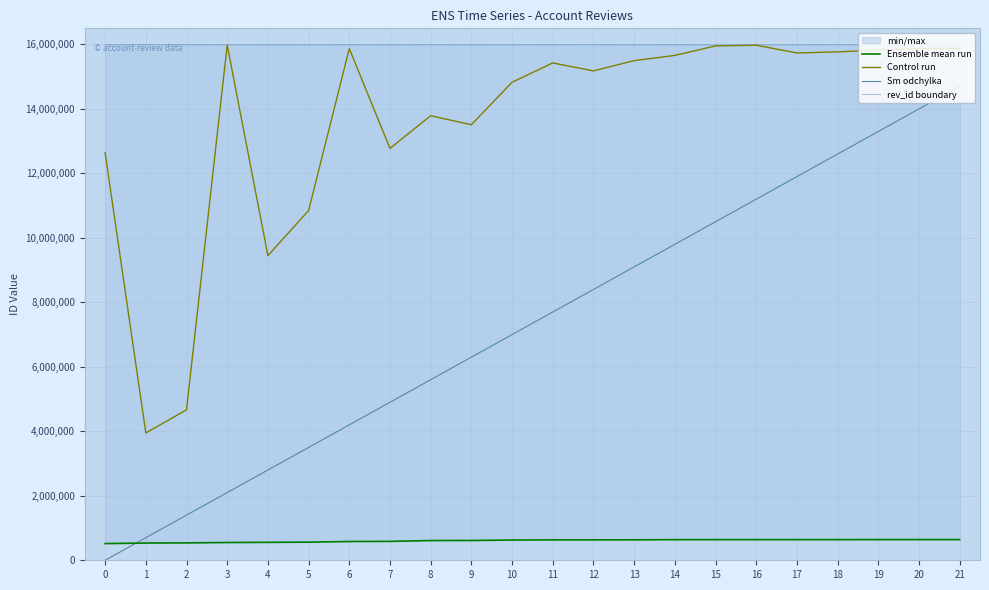

How many lines are shown in the chart?

4